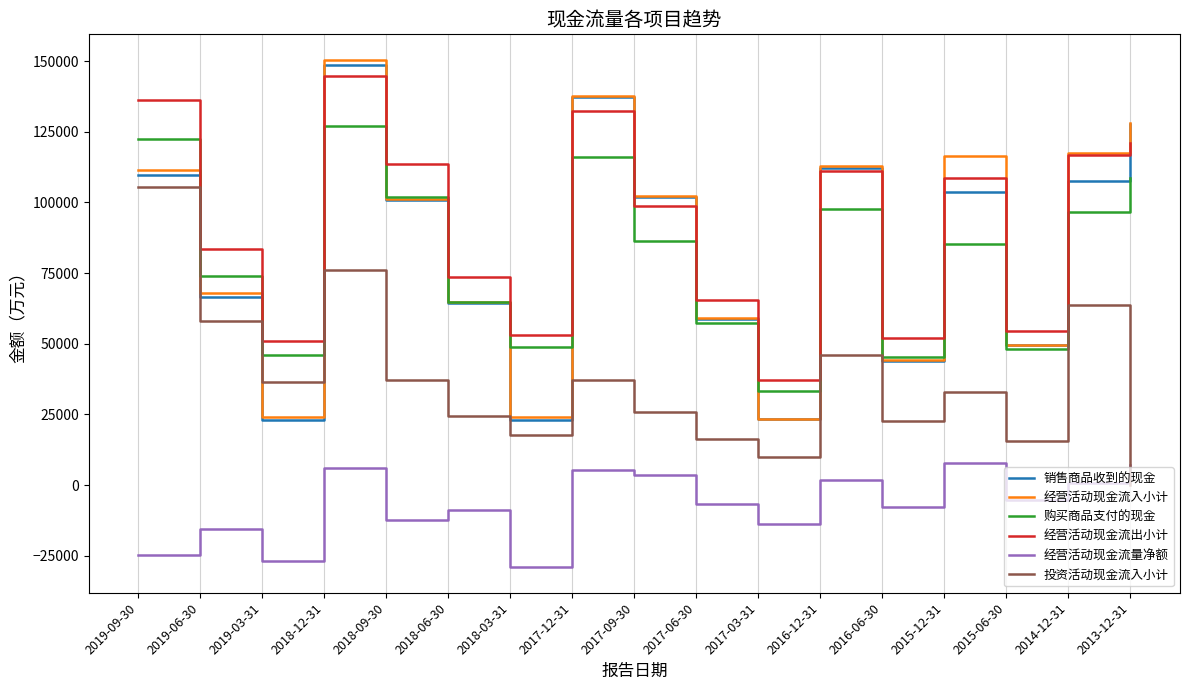

Which series has the widest spread of values?

经营活动现金流入小计